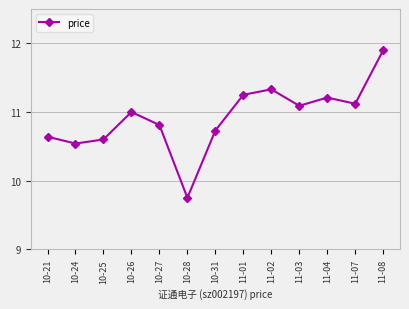

Approximately how many times larger is the value at 10-31 compared to 10-21?

1.0